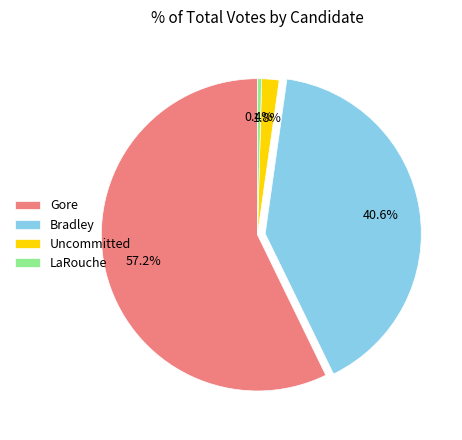

To the nearest percent, what is the combined percentage of Bradley and Uncommitted?

42%